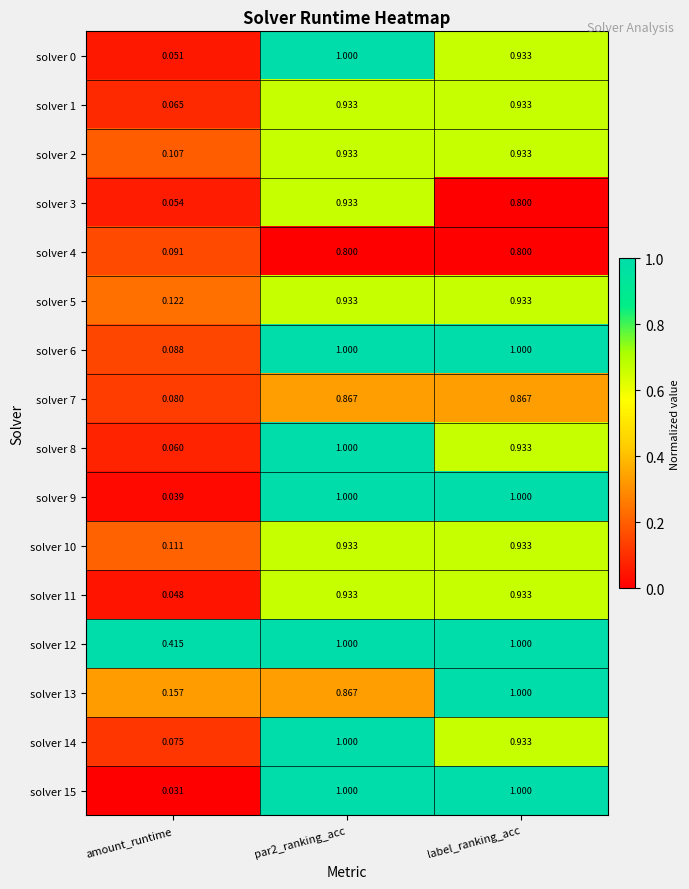

Is the value of solver 7 at amount_runtime greater than the value of solver 15 at amount_runtime?

Yes